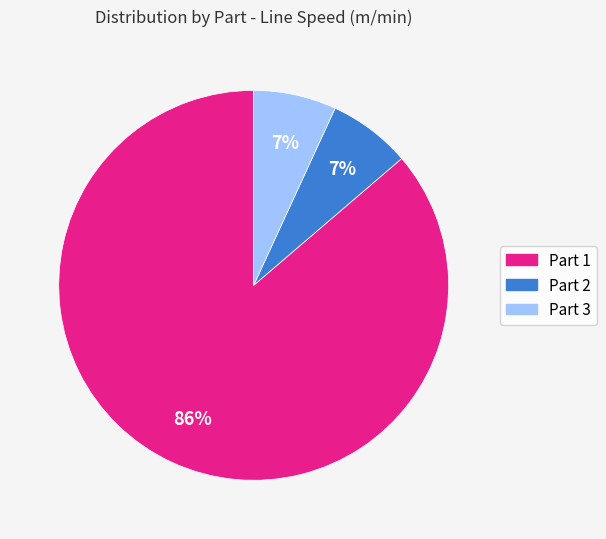

What is the largest slice in the pie chart?

Part 1